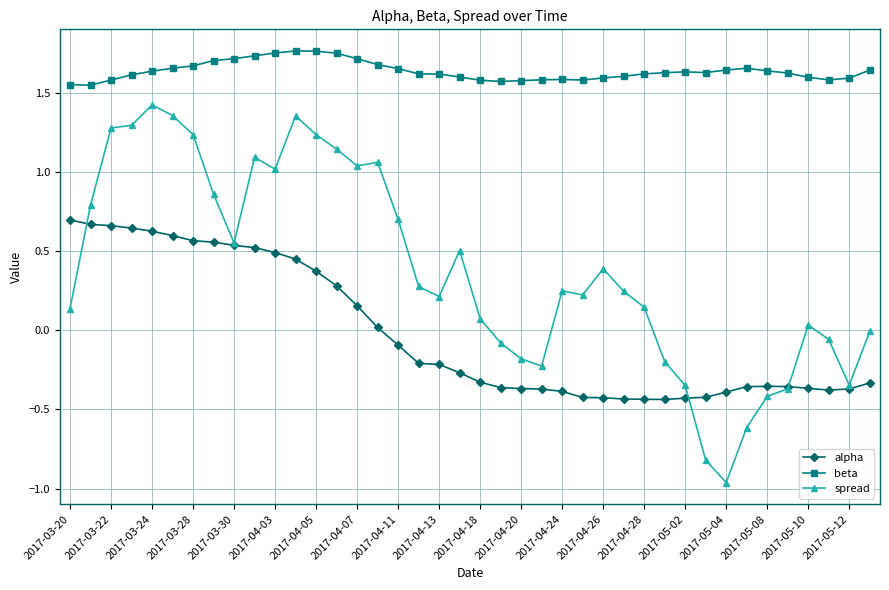

True or false: beta and spread intersect in this chart.

False